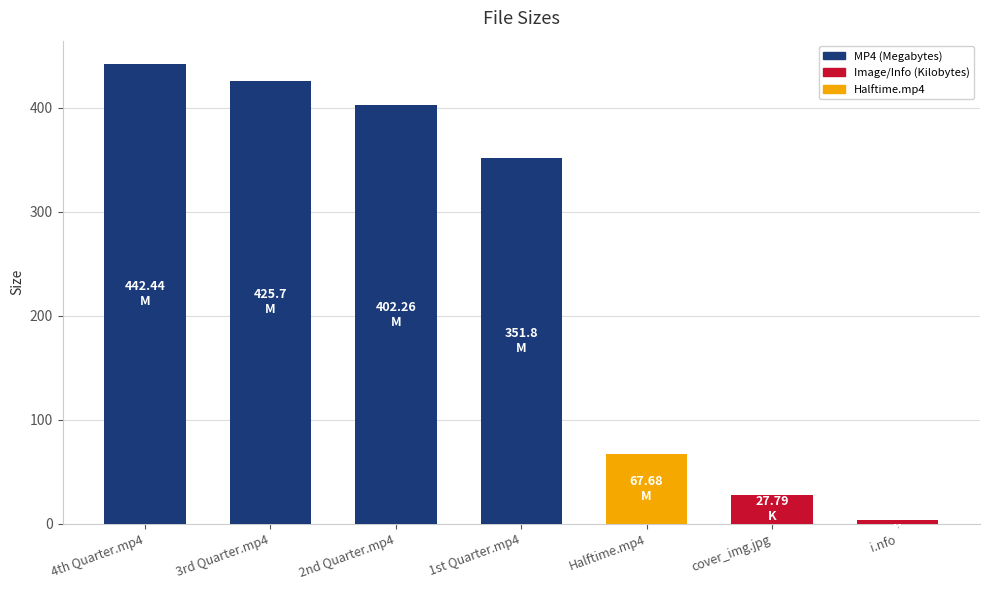

What is the approximate value at 3rd Quarter.mp4?

425.7